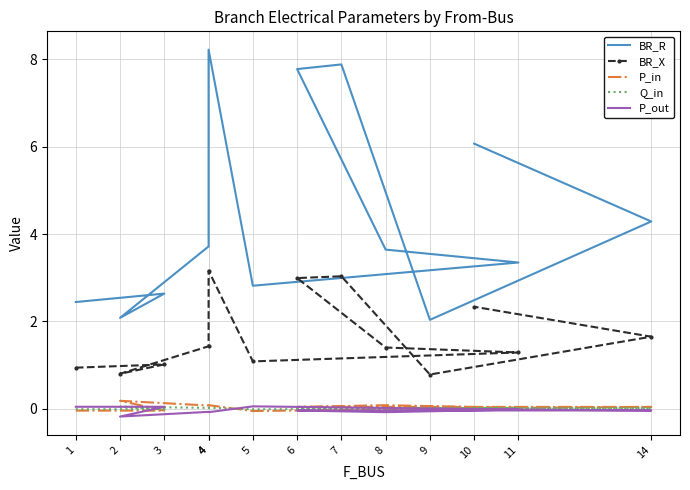

What is the difference between the maximum and second lowest values in the BR_R series?

6.1